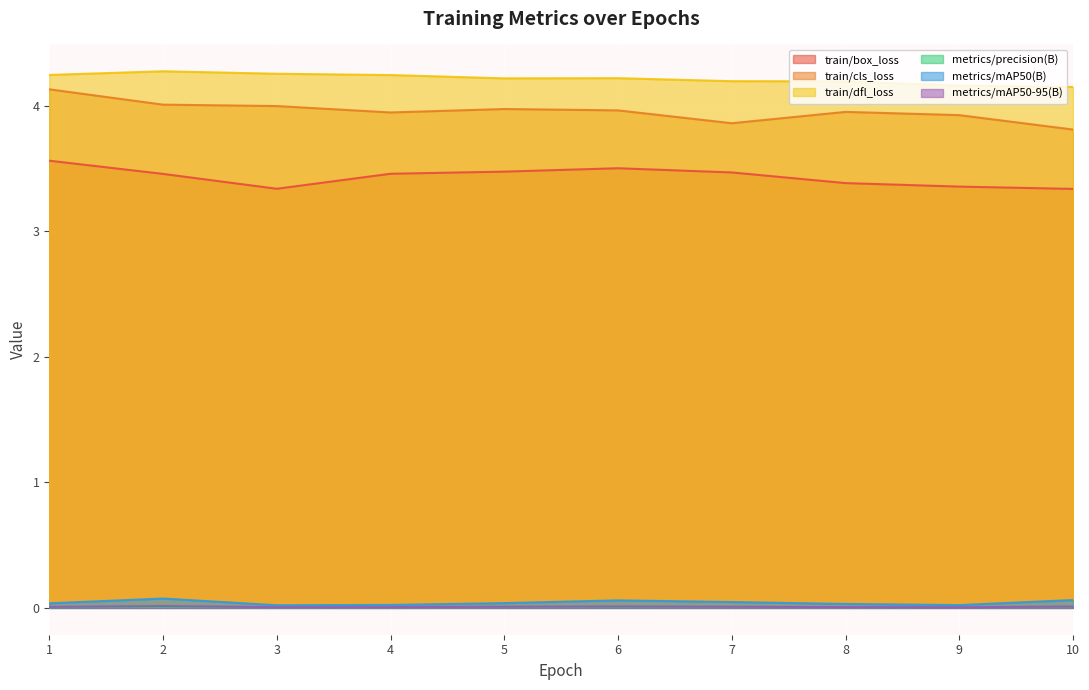

True or false: train/cls_loss has a value of 5.3 at 10.

False